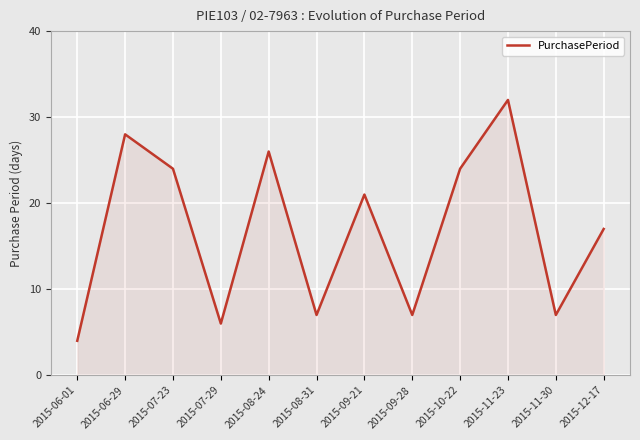

Where is the first local minimum?

2015-07-29